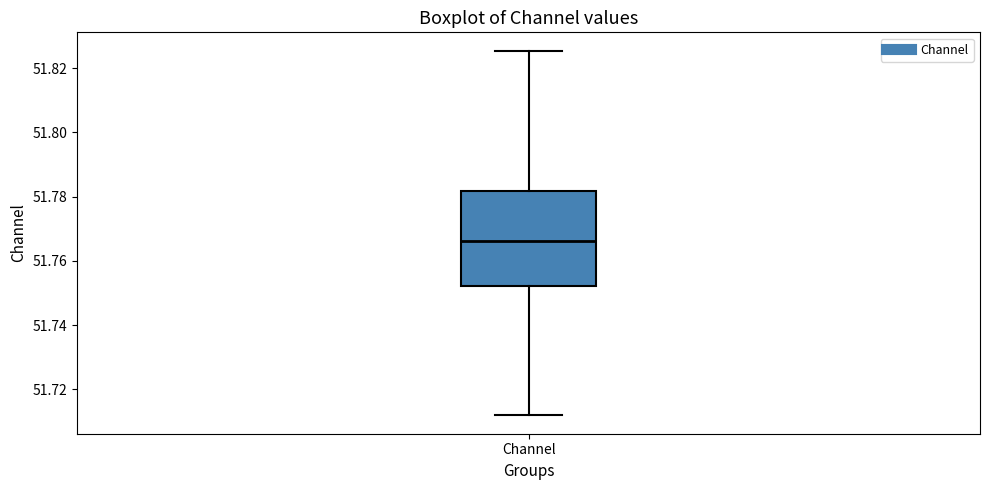

Where does the median line of the box for Channel sit on the y-axis? The values are not printed on the chart, so give them approximately, as read against the axis.

51.766